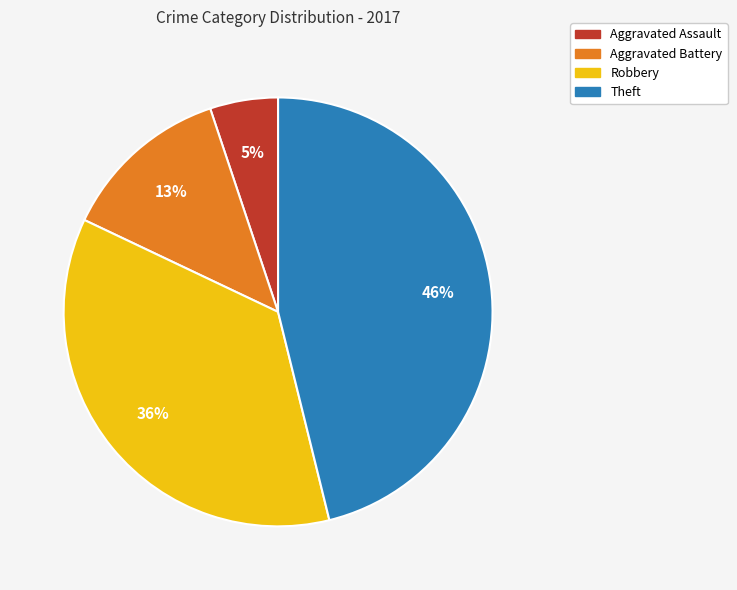

Which slice is the largest?

Theft